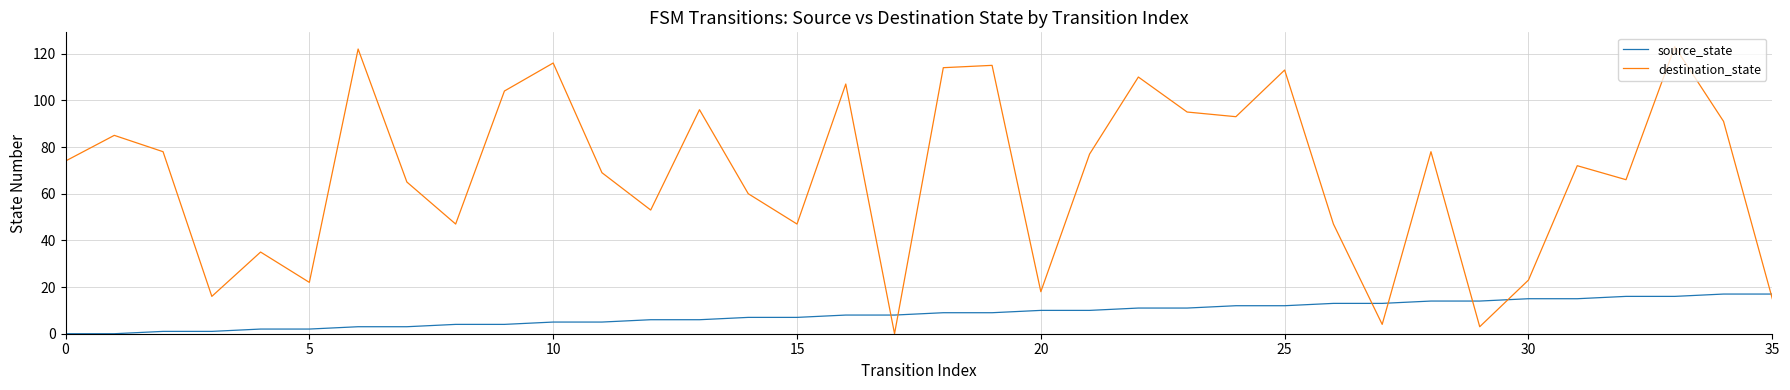

List the series in order of their overall mean, lowest first.

source_state, destination_state